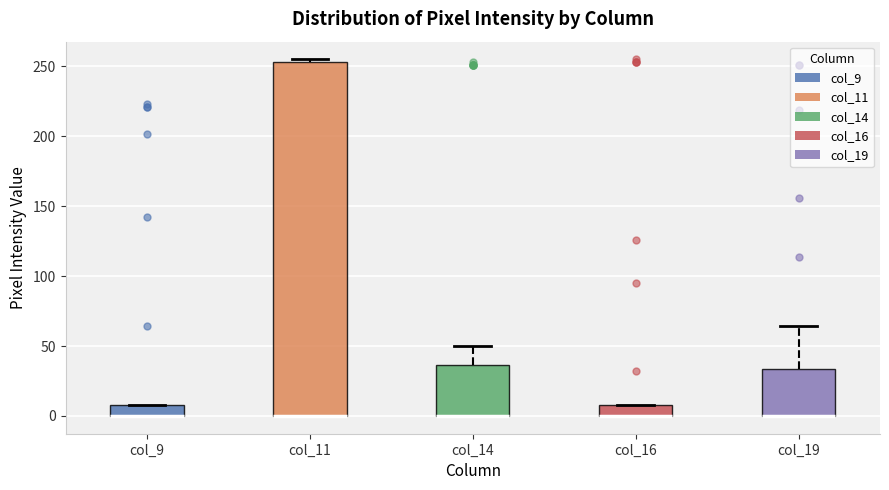

Where is the lower edge of the box for col_9 on the y-axis? The values are not printed on the chart, so give them approximately, as read against the axis.

0